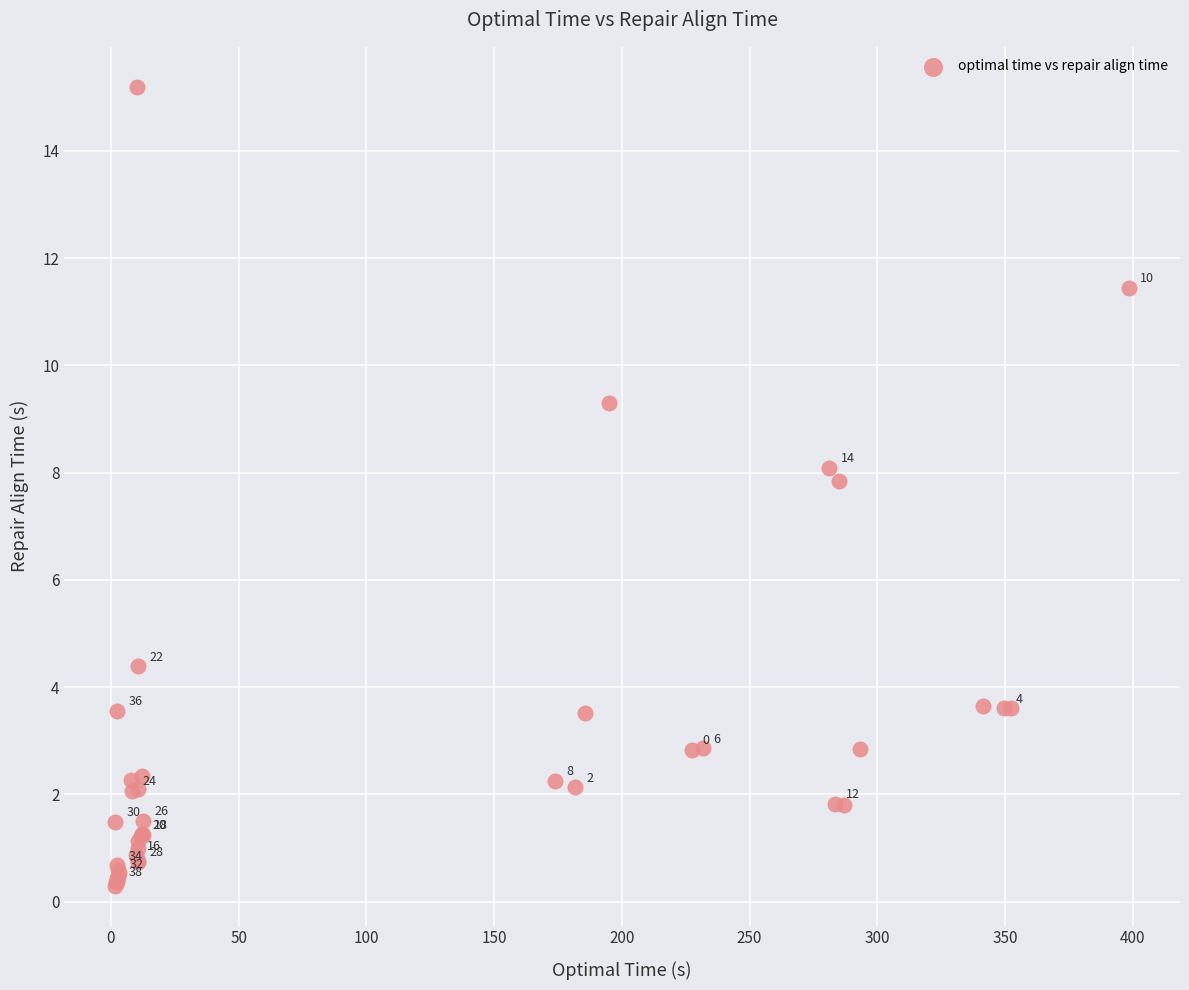

What Y value in the scatter plot is closest to 7?

7.8